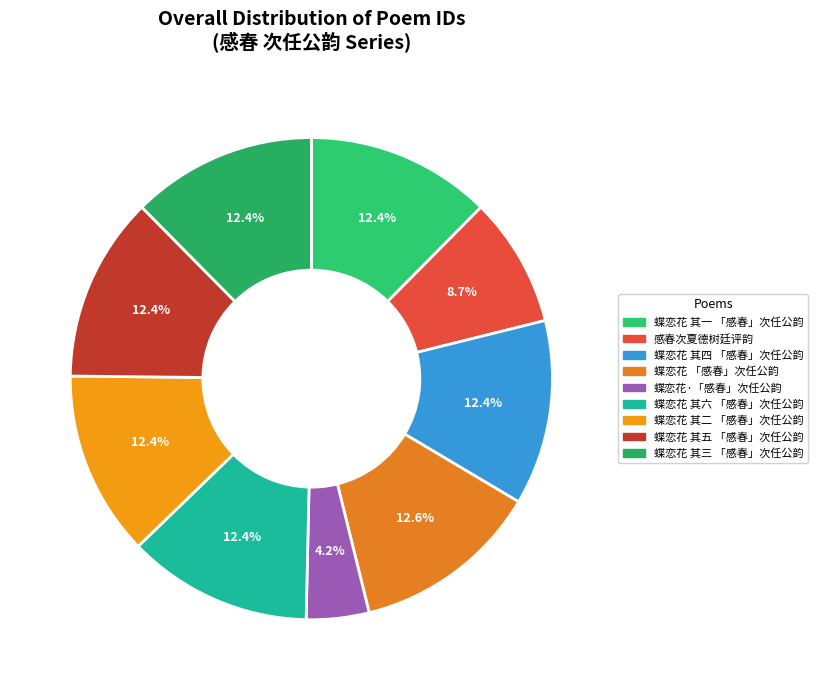

How many segments does this pie chart have?

9